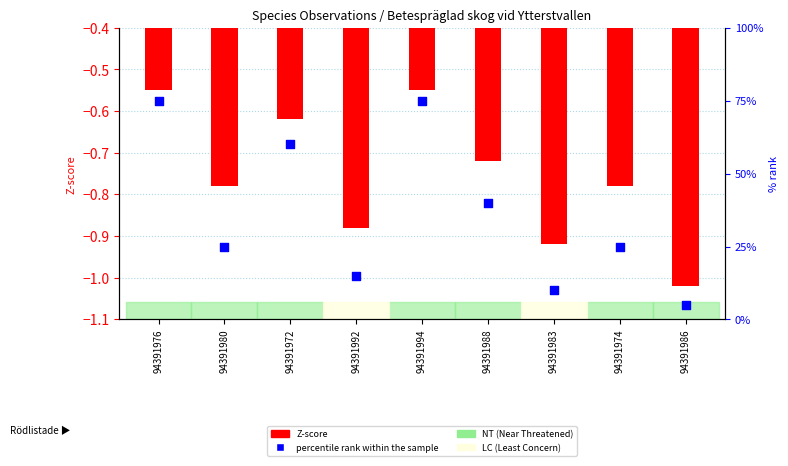

Is the value of Z-score at 94391994 greater than the value of percentile rank within the sample at 94391994?

No